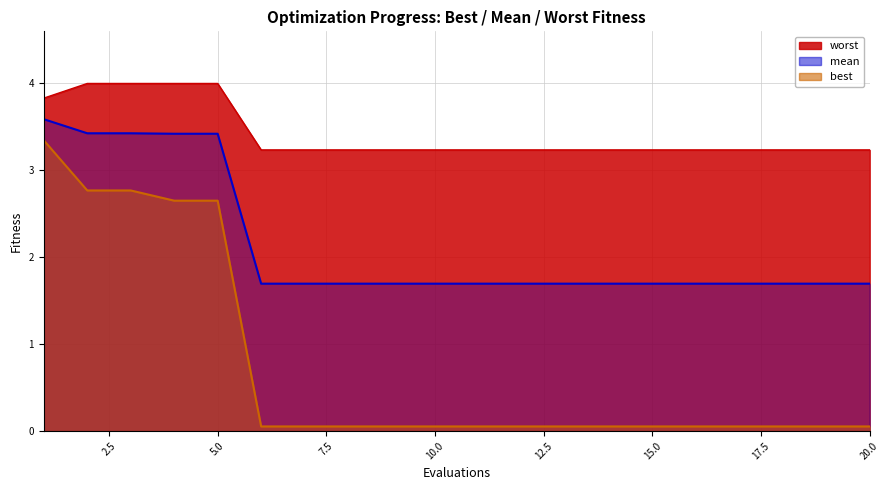

True or false: worst and mean intersect in this chart.

False